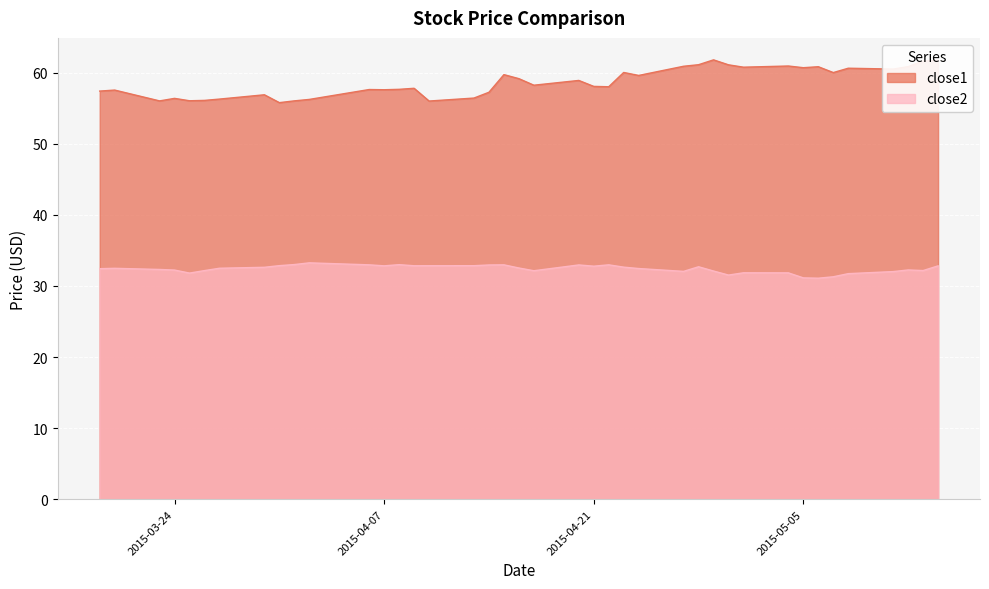

Which series has the largest total across all categories?

close1